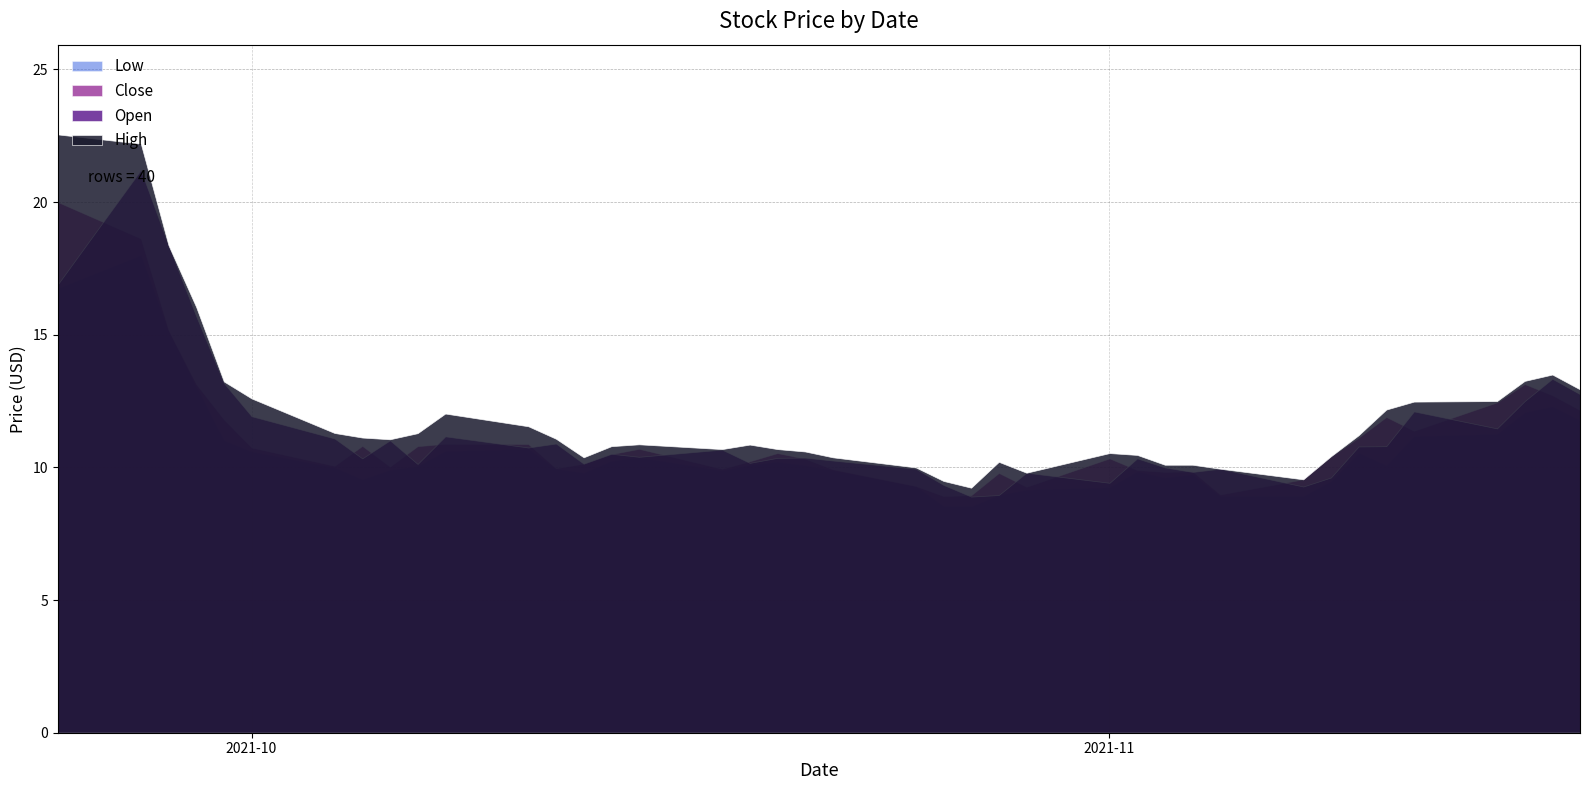

How many data points in Open are less than 10?

10